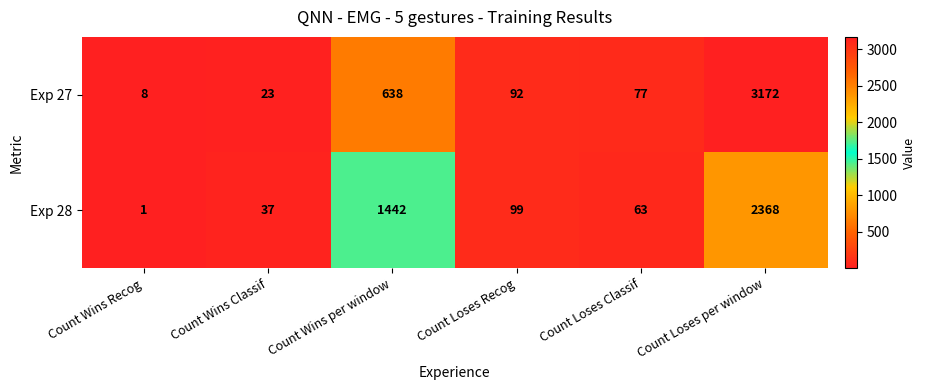

What value does the Exp 27 series have at Count Loses Recog, to the nearest 50?

100